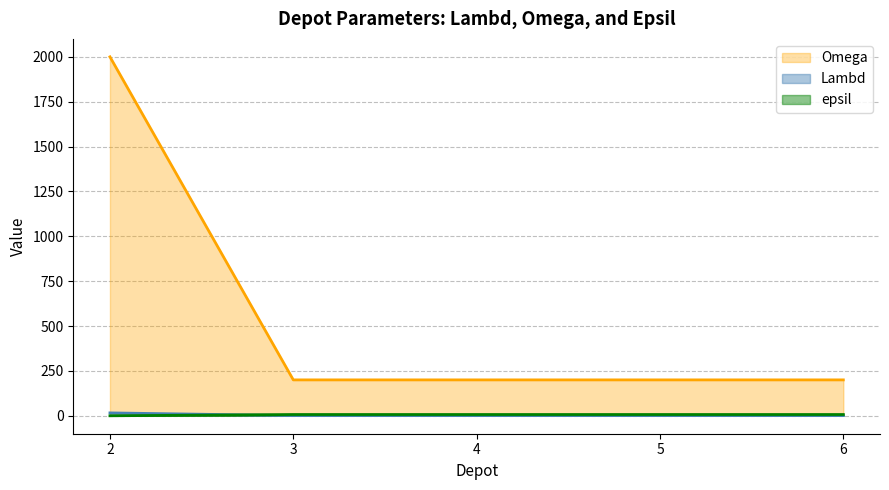

How many lines are shown in the chart?

3